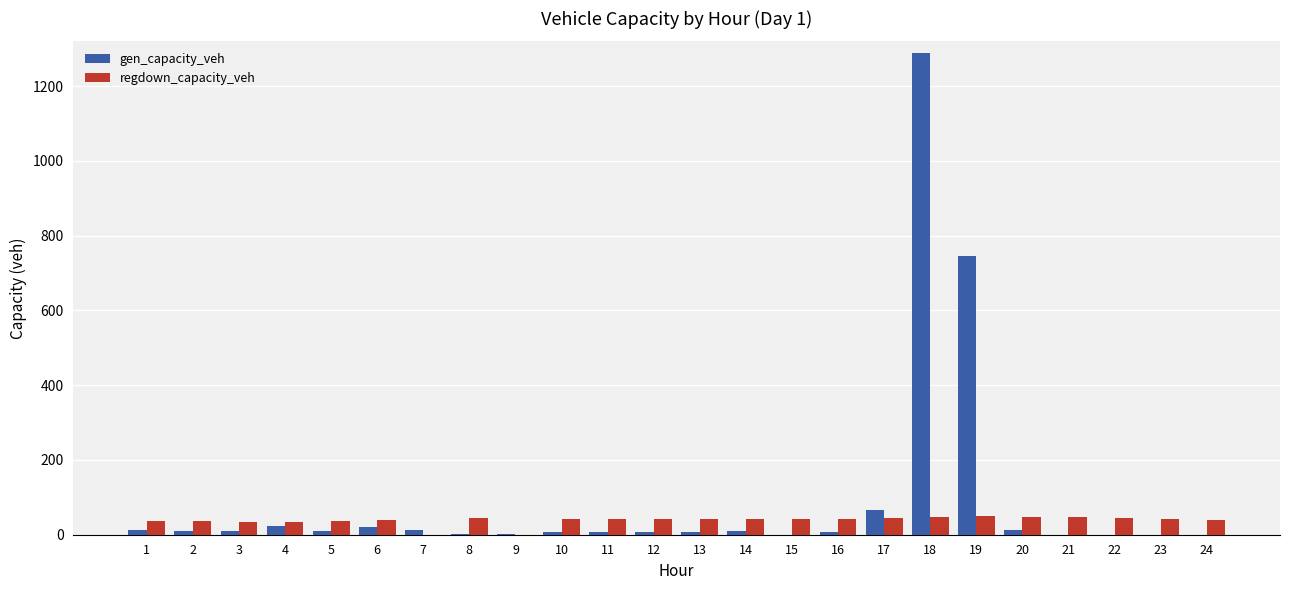

Which series changed the most between 19 and 20?

gen_capacity_veh